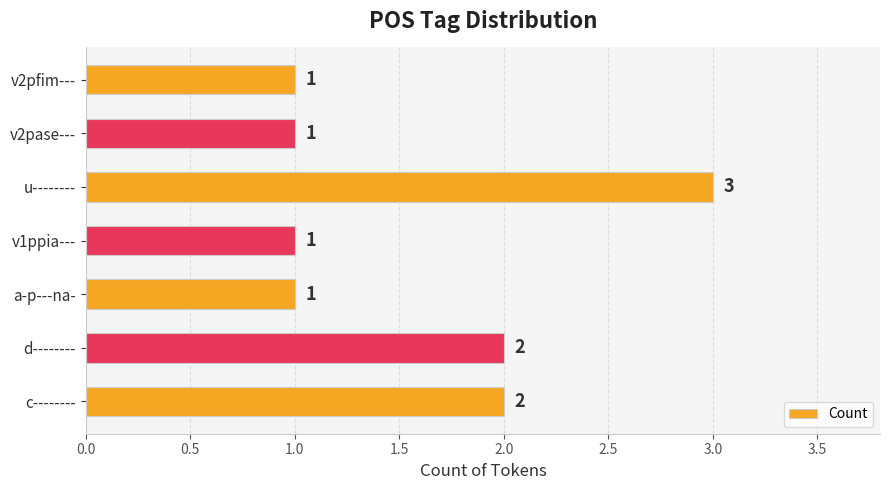

How many bars are there in total?

7